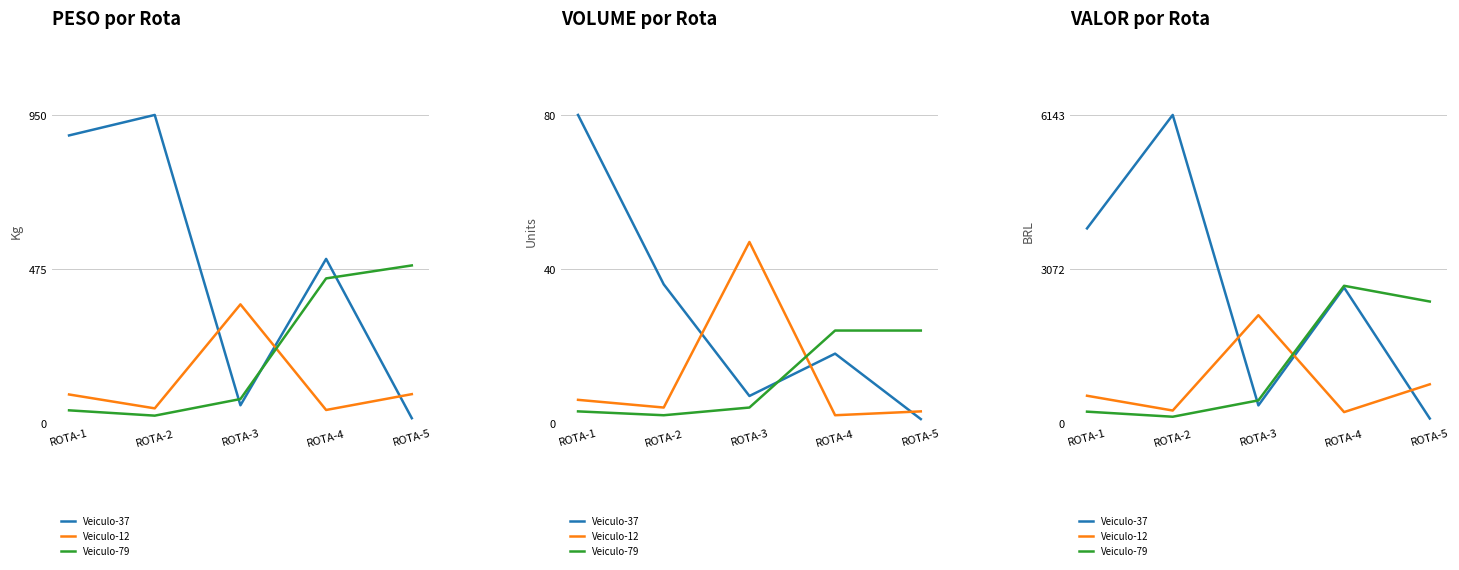

After their last crossing, which series has the higher values: Veiculo-12 or Veiculo-79?

Veiculo-79